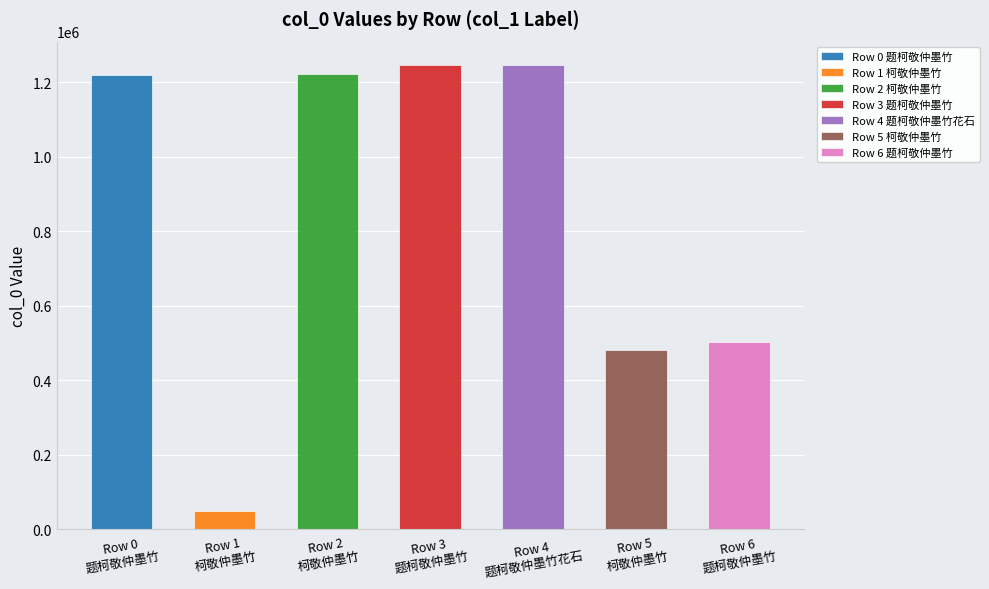

What is the ratio of the value at 题柯敬仲墨竹花石 to the value at 柯敬仲墨竹?

2.6